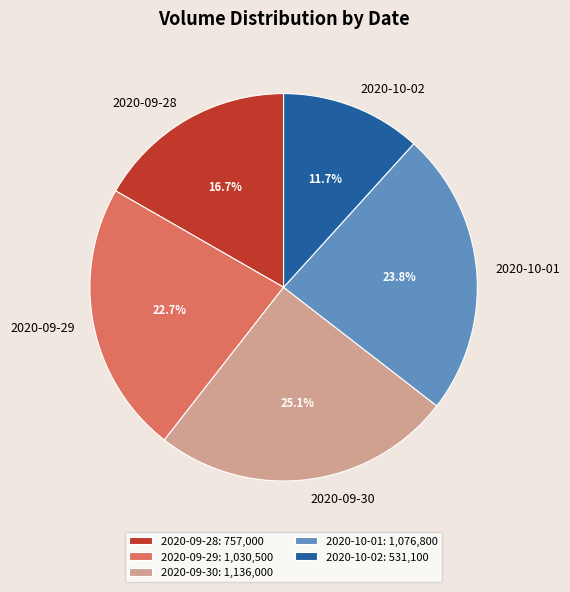

Does any single category account for the majority?

No